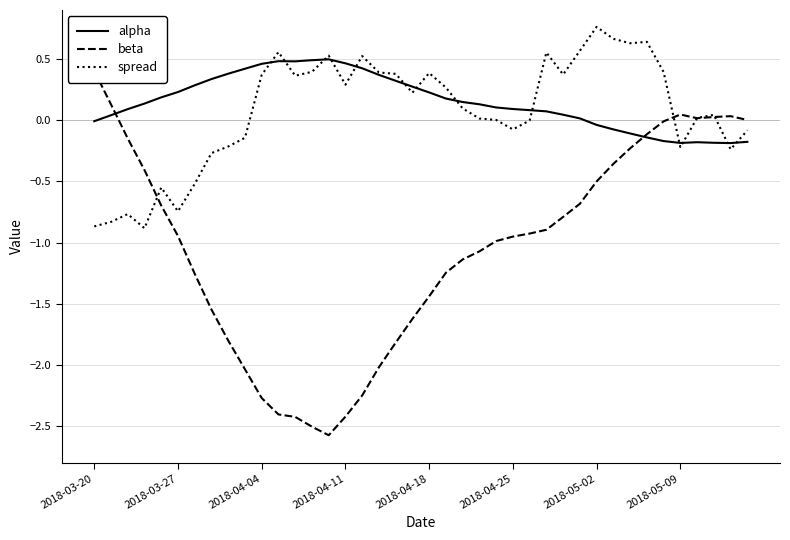

How many interior local peaks does the beta series have?

2